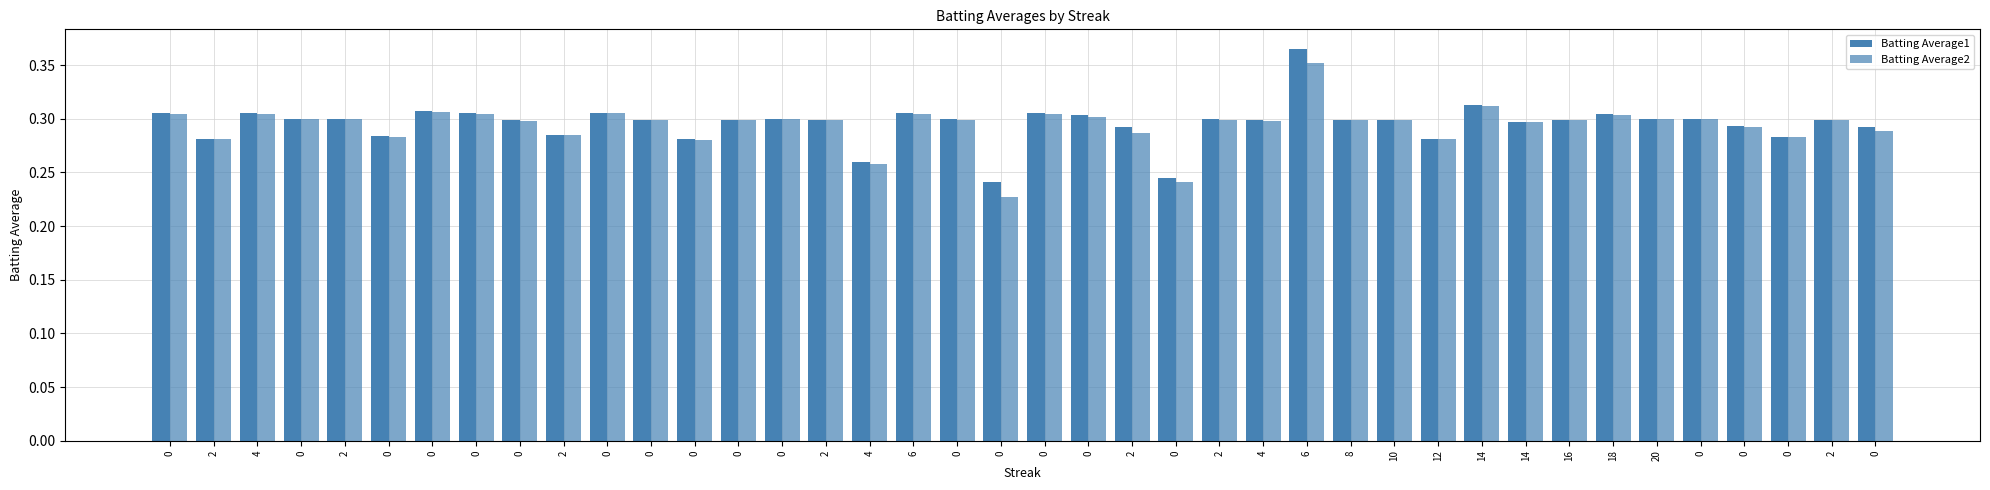

Which series has the largest range (max minus min)?

Batting Average2